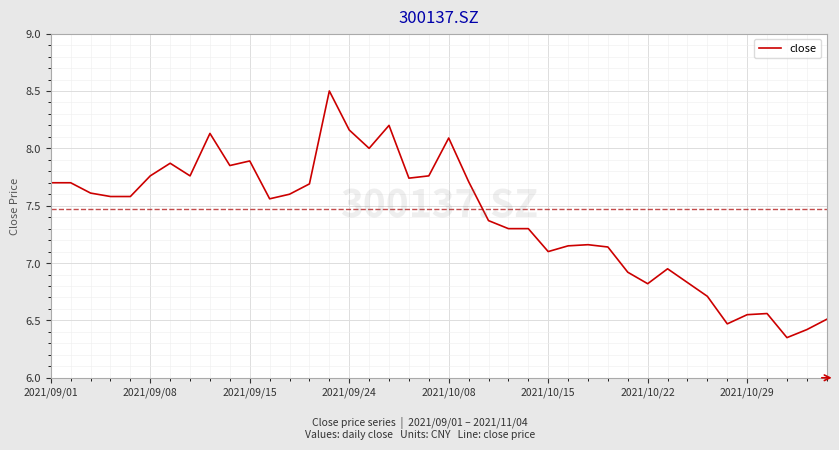

What is the greatest value displayed?

8.5